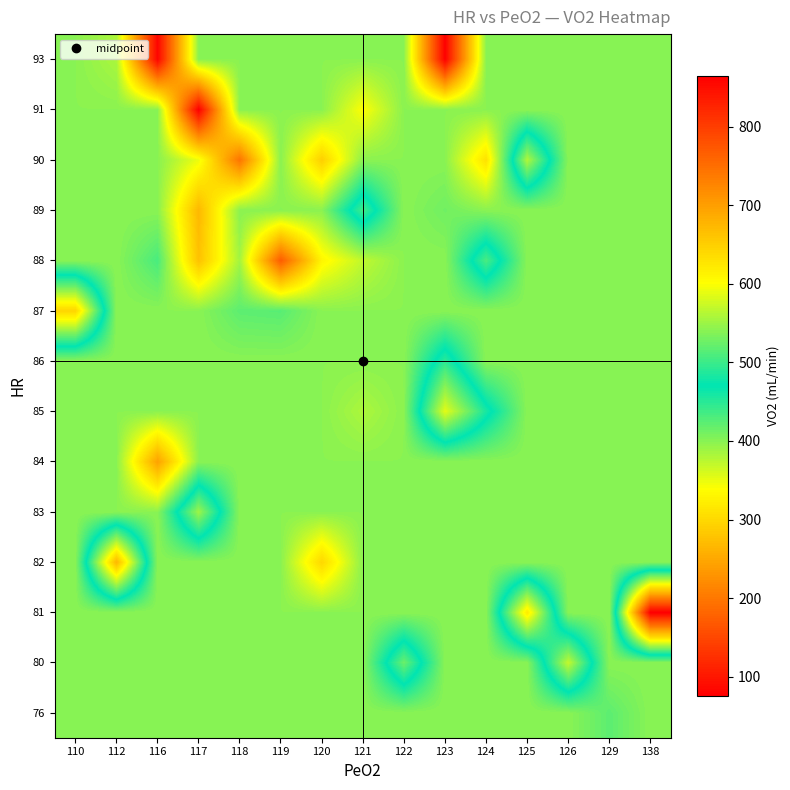

How many series are shown in this chart?

14